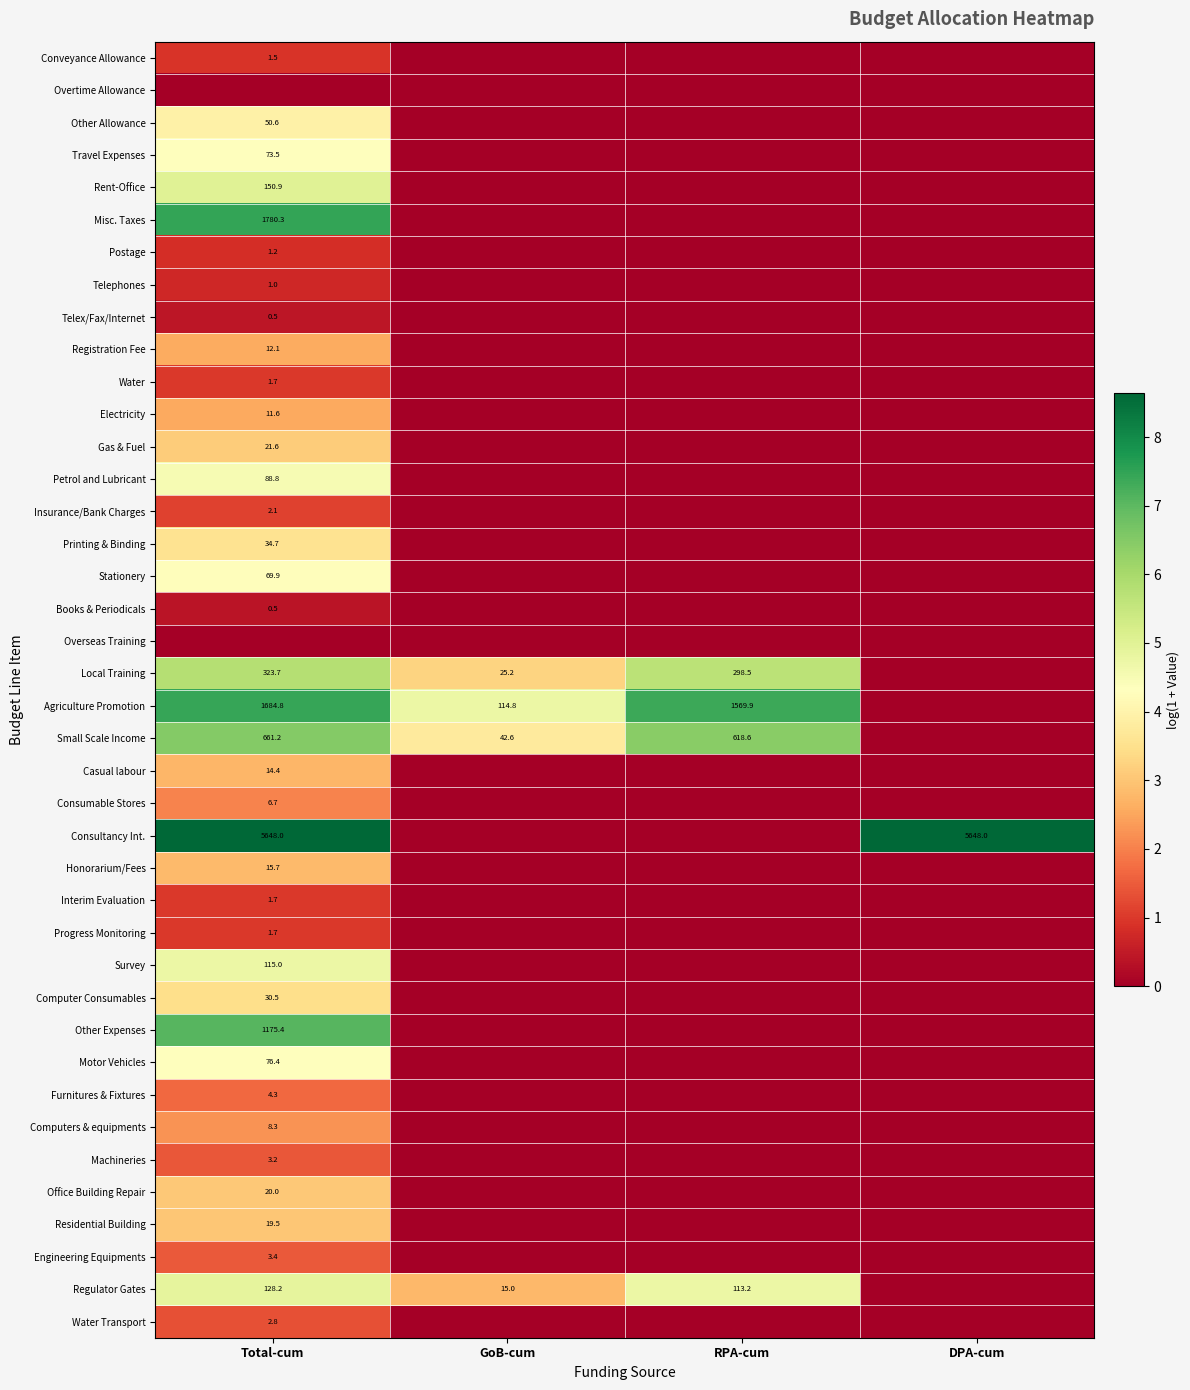

The value of Agriculture Promotion at GoB-cum is 63.1. True or false?

False